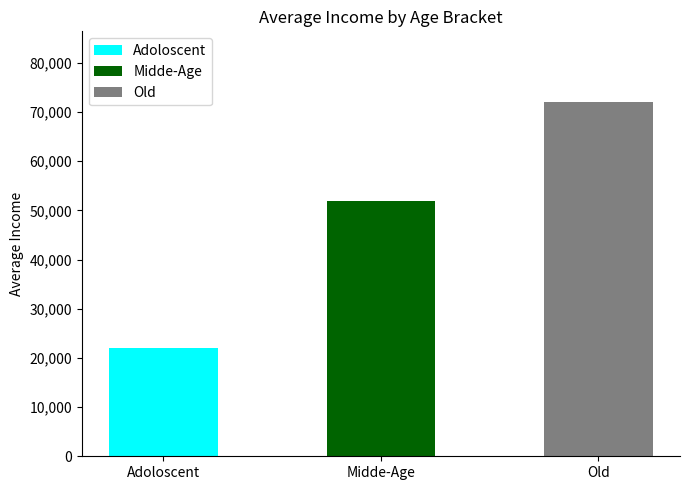

What is the label of the 3rd bar from the left?

Old